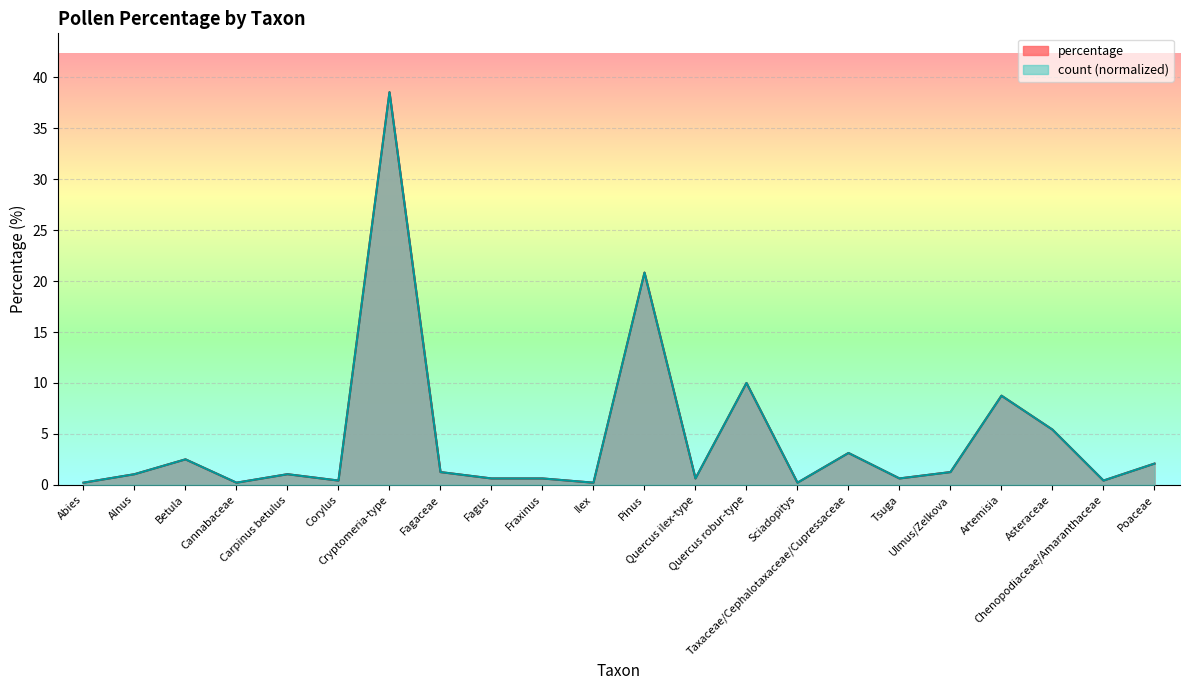

How many values in the count series exceed 1?

12